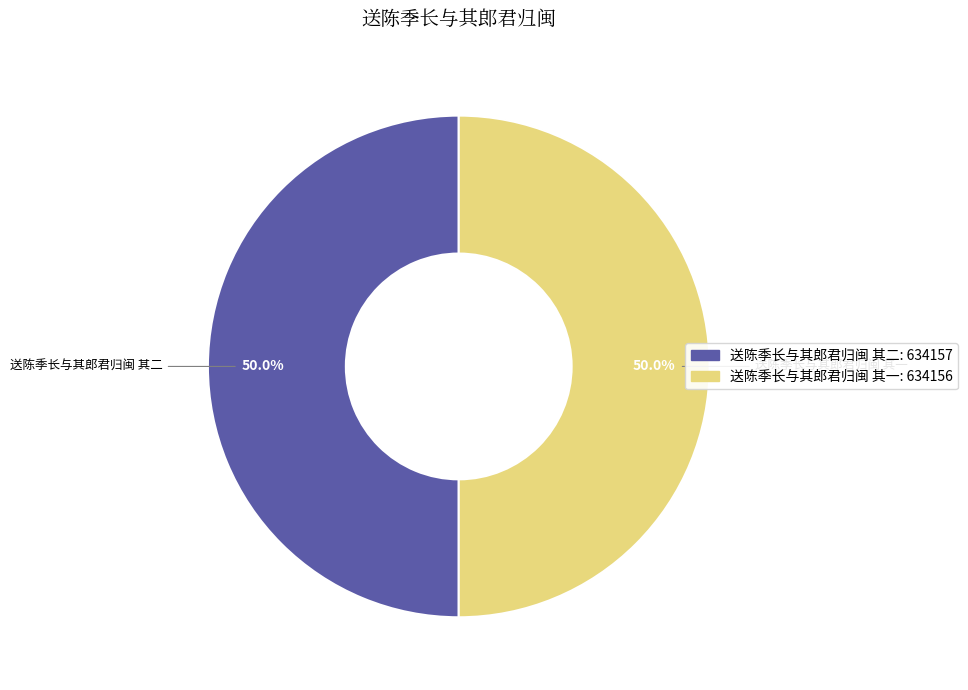

Do 送陈季长与其郎君归闽 其一 and 送陈季长与其郎君归闽 其二 together represent more than half of the pie?

Yes